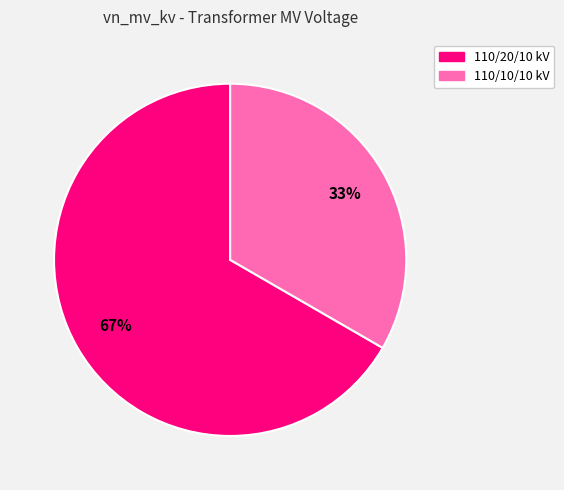

To the nearest percent, what percentage of the pie is 110/10/10 kV?

33%